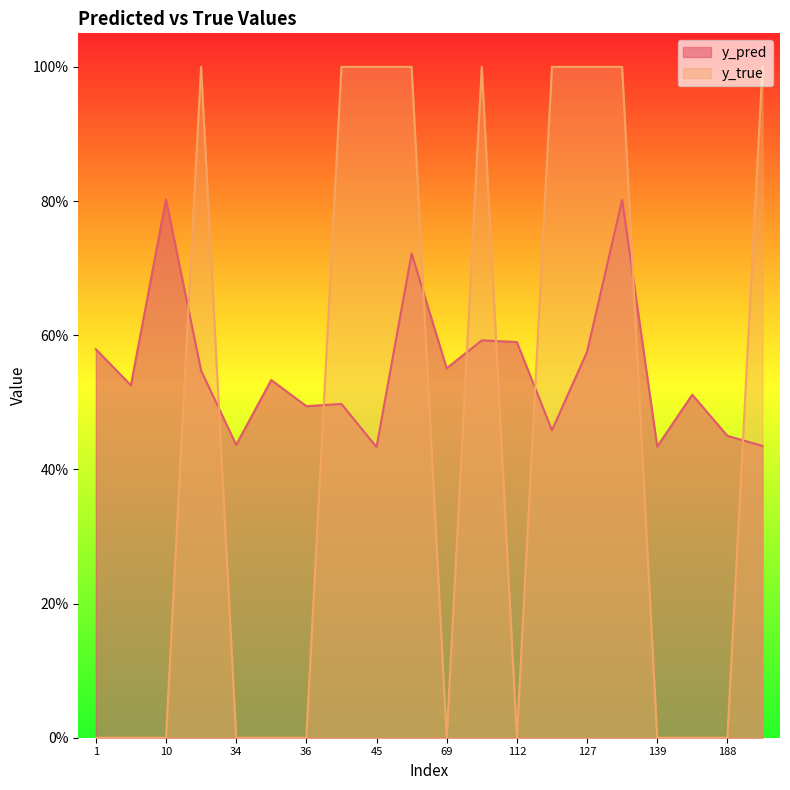

Which series has the largest total across all categories?

y_pred